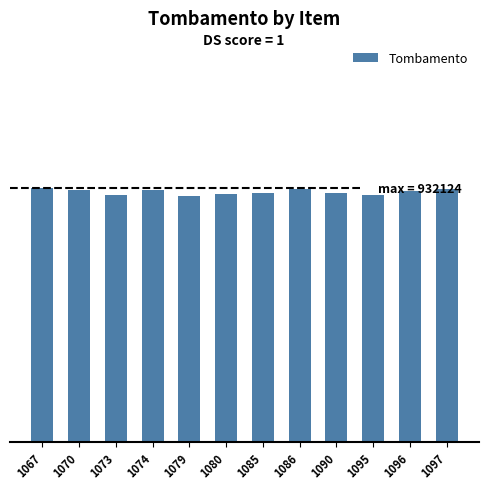

What is the ratio of the value at 1096 to the value at 1080?

1.0